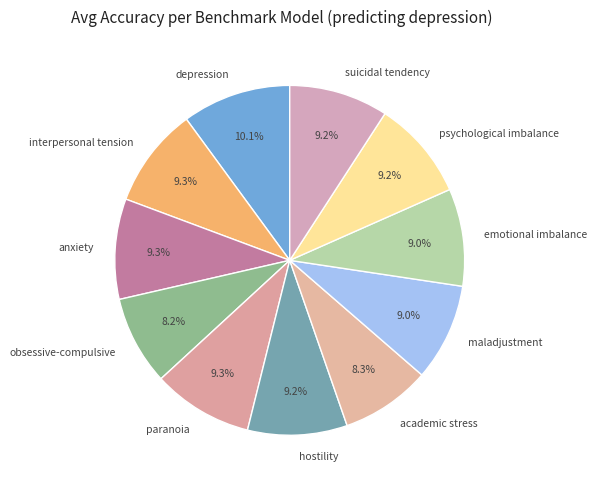

Is it true that academic stress is 8% of the pie?

True